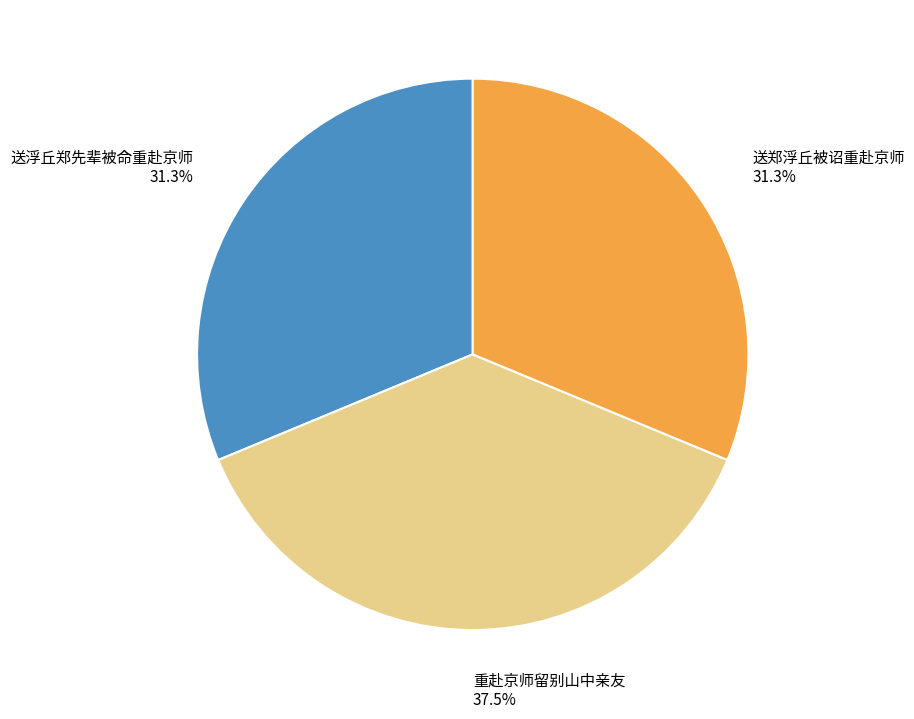

Which category has the biggest portion of the pie?

重赴京师留别山中亲友